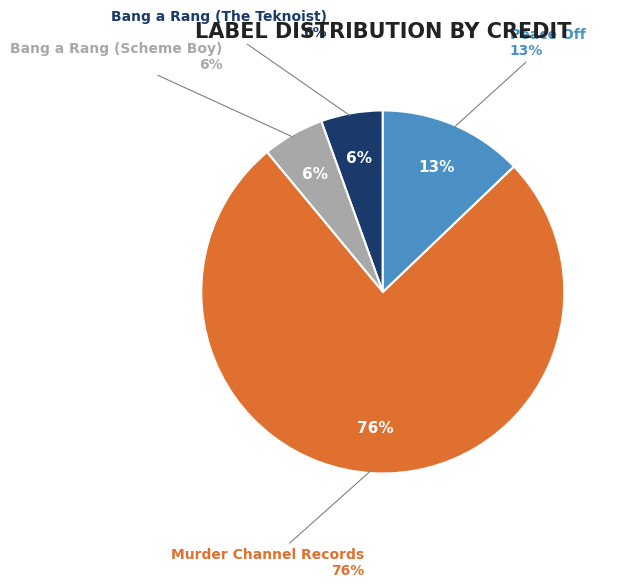

To the nearest percent, what portion does Peace Off represent?

13%